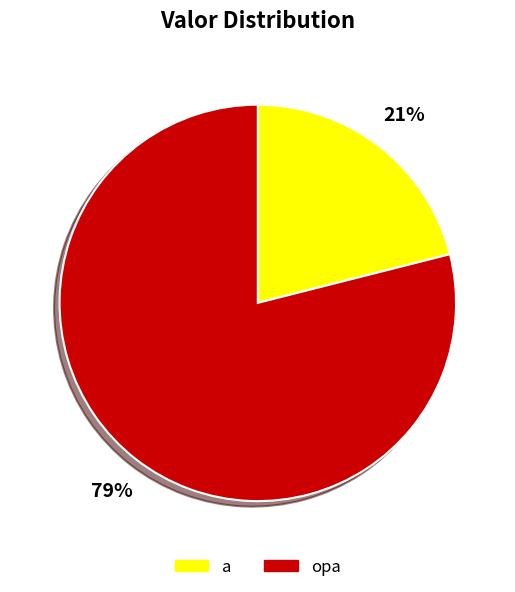

Rank the categories by value from lowest to highest.

a, opa